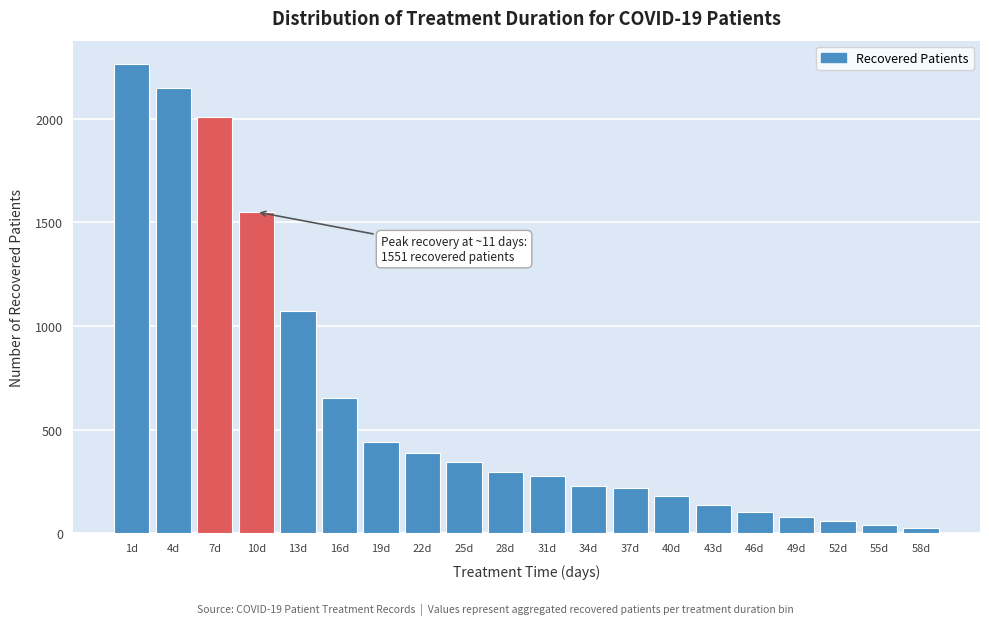

Which category has the highest value across all series?

1d